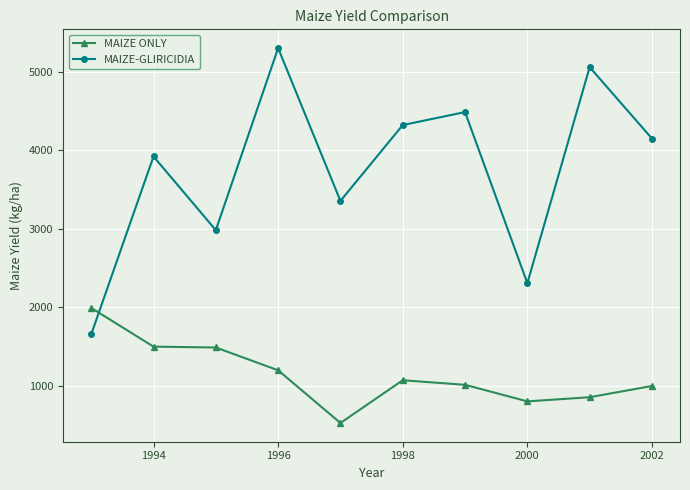

Which series has the largest total across all categories?

MAIZE-GLIRICIDIA